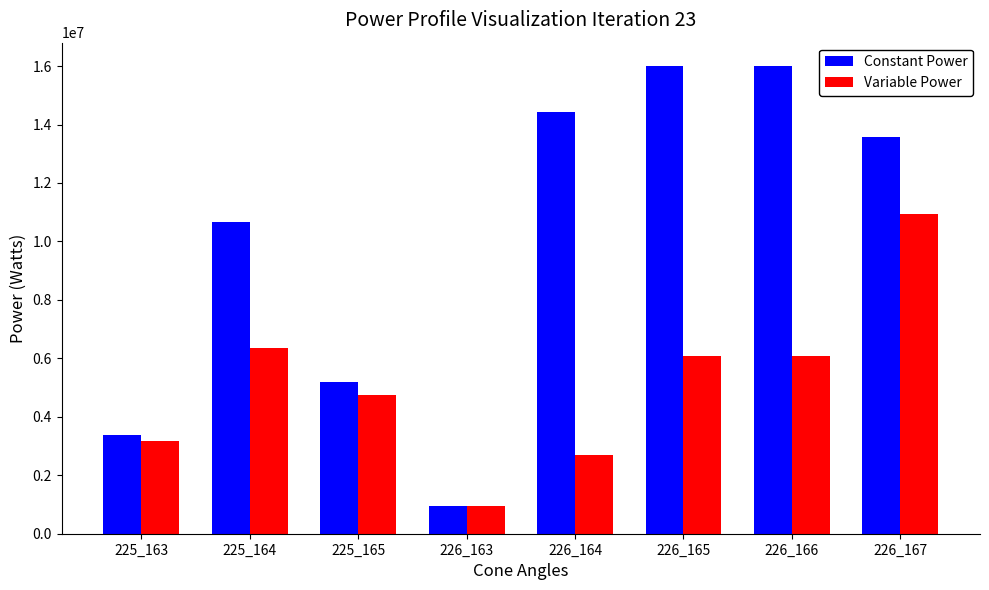

List the series in order of their overall mean, lowest first.

Variable Power, Constant Power